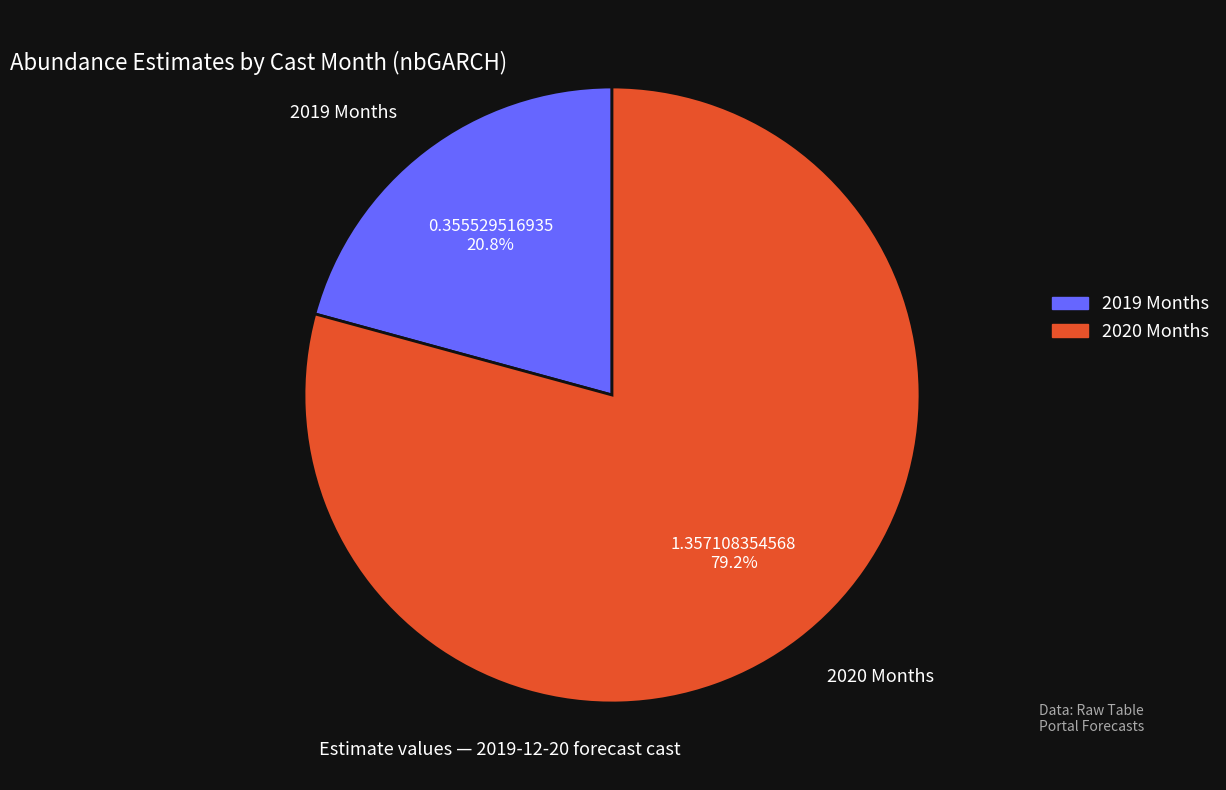

What is the smallest slice in the pie chart?

2019 Months